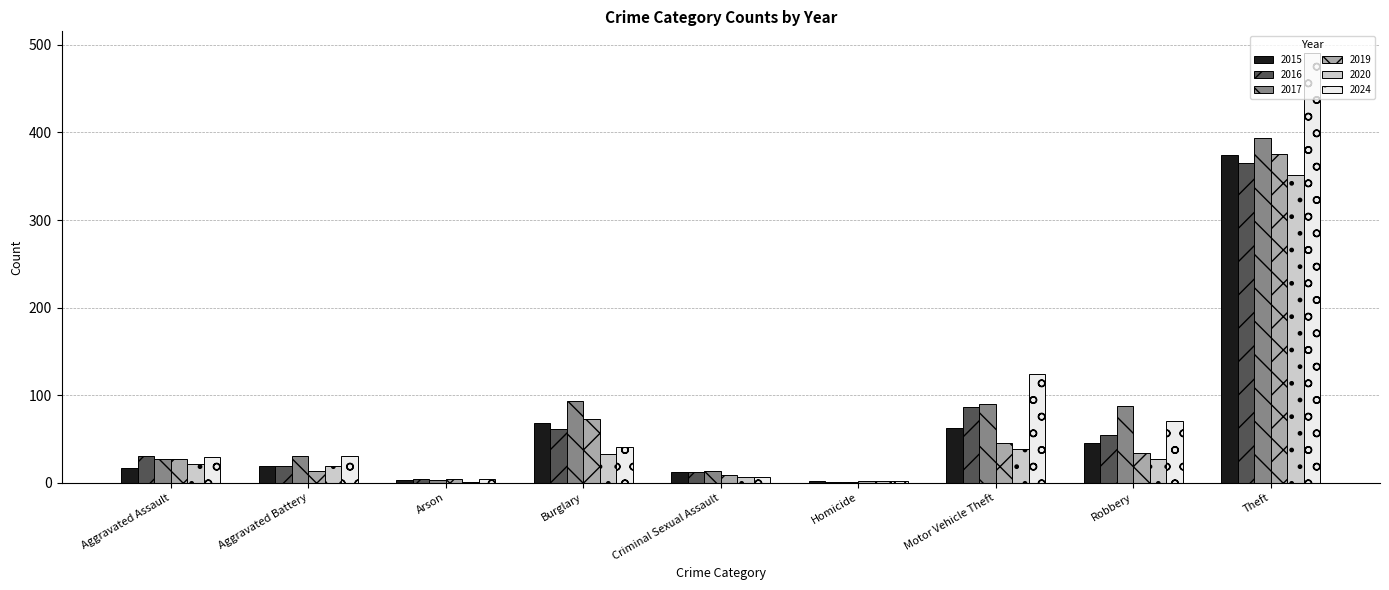

Is the value of 2024 at Homicide greater than the value of 2017 at Burglary?

No